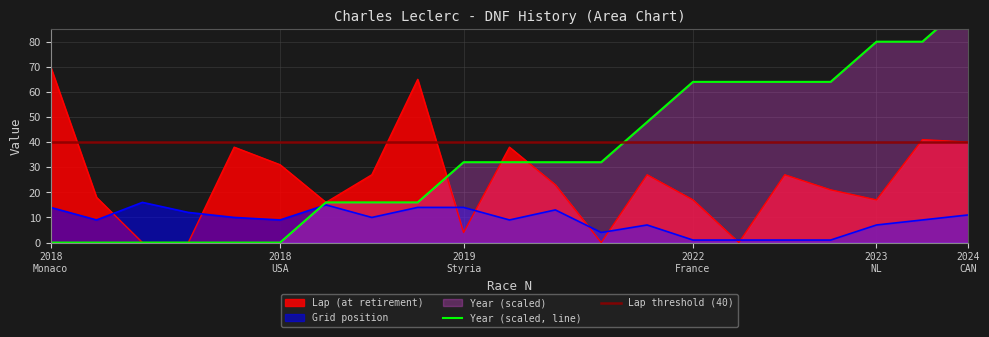

After their last crossing, which series has the higher values: Grid position or Lap (at retirement)?

Lap (at retirement)